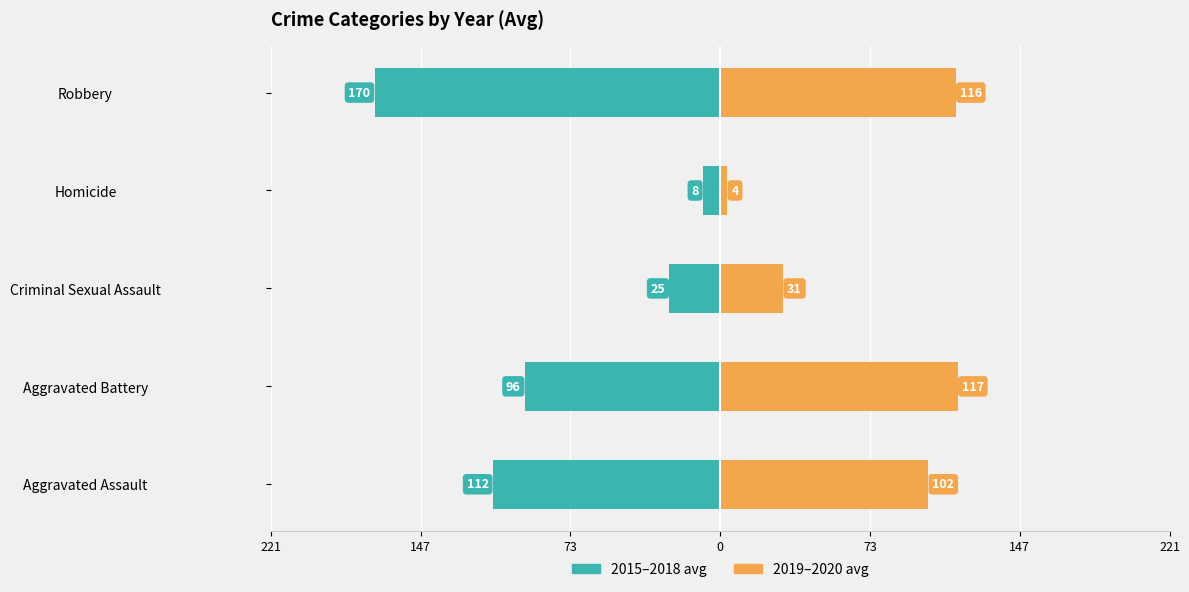

At how many categories does at least one series exceed -5?

5